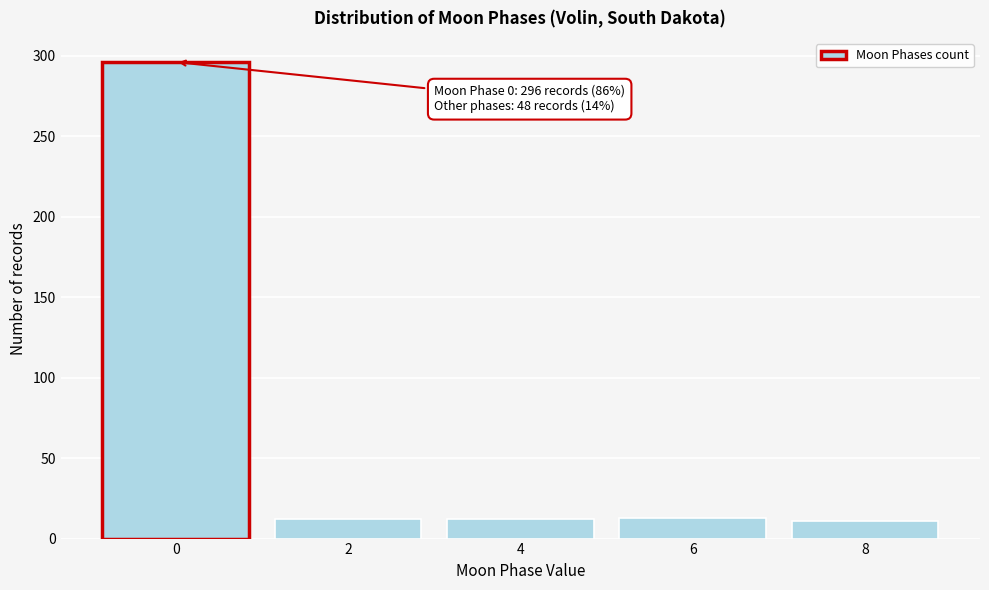

What is the difference between the values at 2 and 0?

284